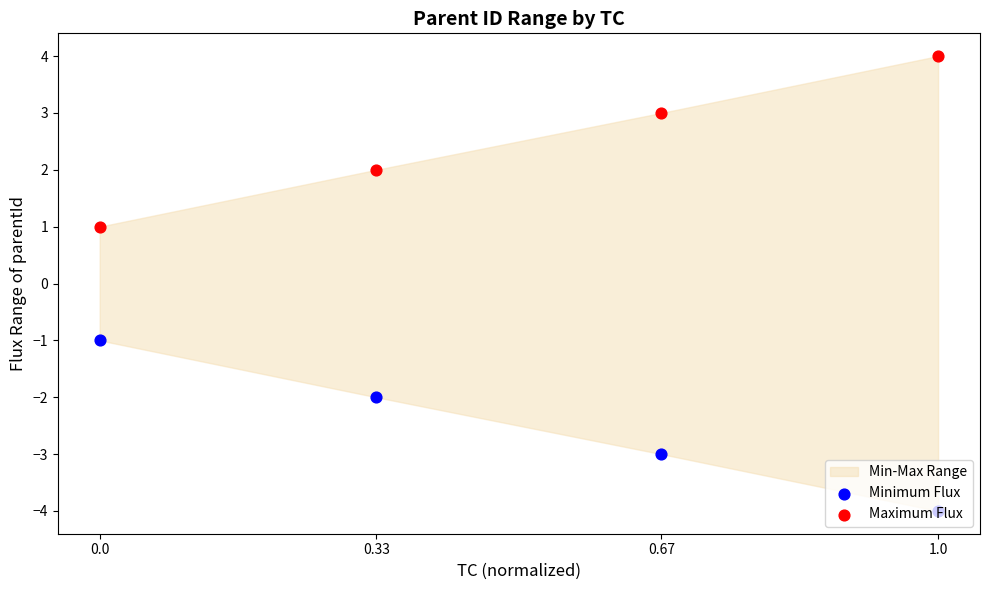

Which series contains the lowest Y value?

Minimum Flux